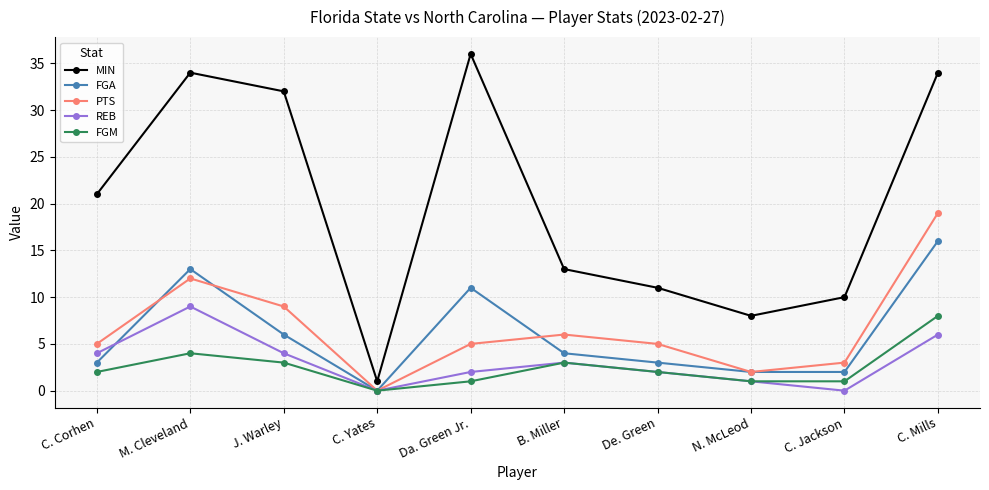

What is the label of the 9th point from the right?

M. Cleveland